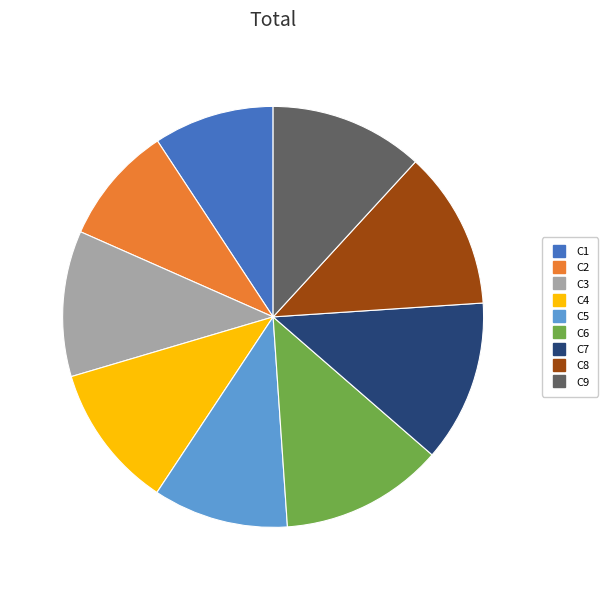

Is it true that C9 is 12% of the pie?

True